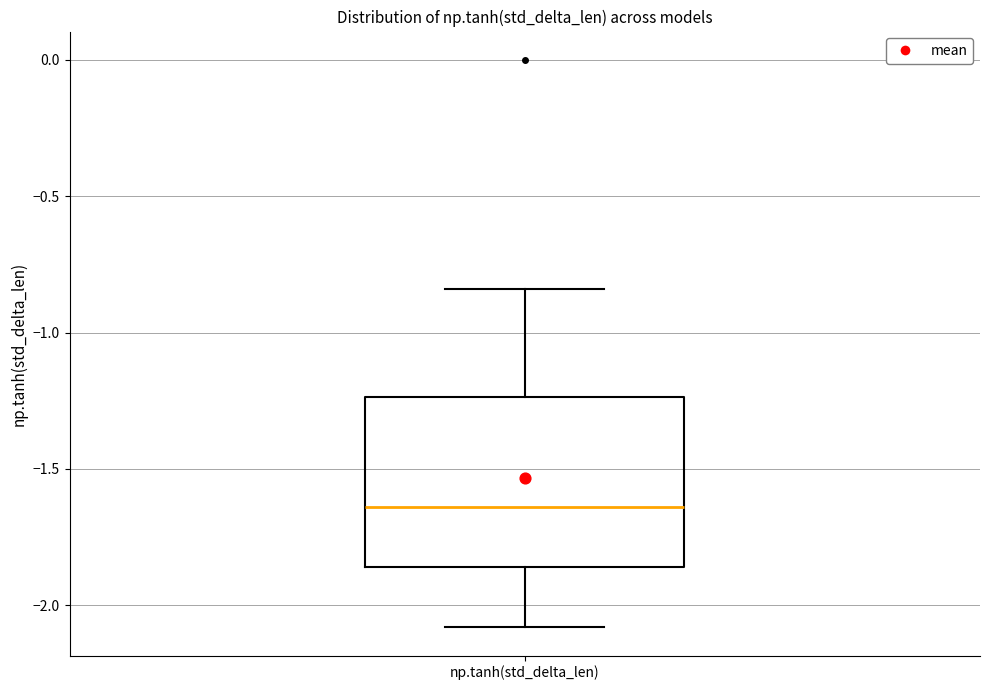

Where is the upper edge of the box for np.tanh(std_delta_len) on the y-axis? The values are not printed on the chart, so give them approximately, as read against the axis.

-1.25